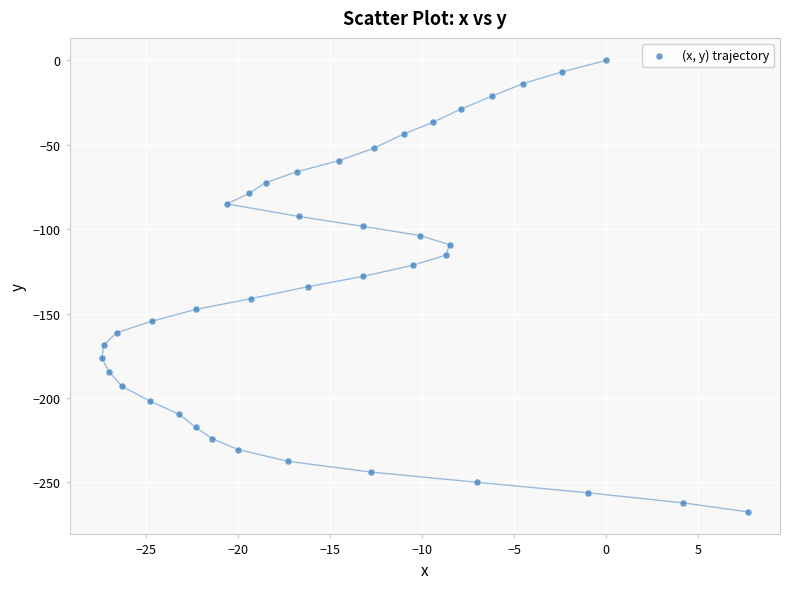

What is the range of Y values (max minus min)?

267.4